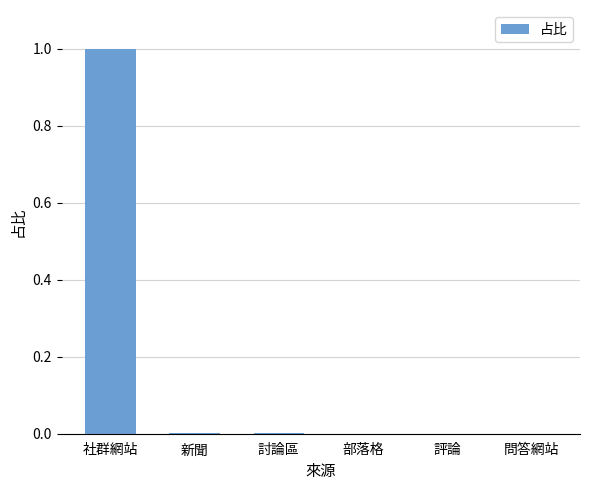

The value at 問答網站 is -0.5. True or false?

False